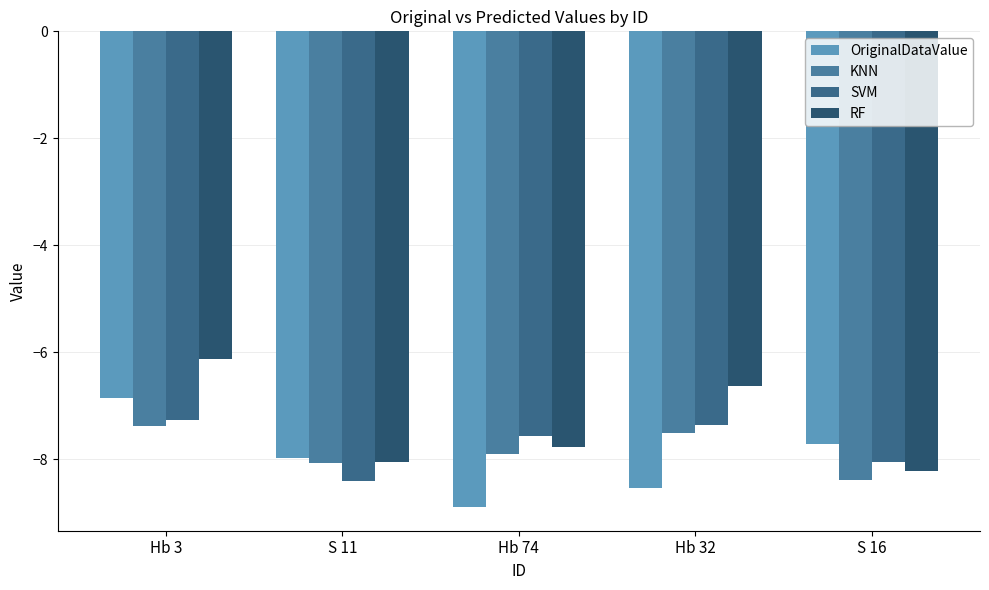

Which series has the widest spread of values?

RF